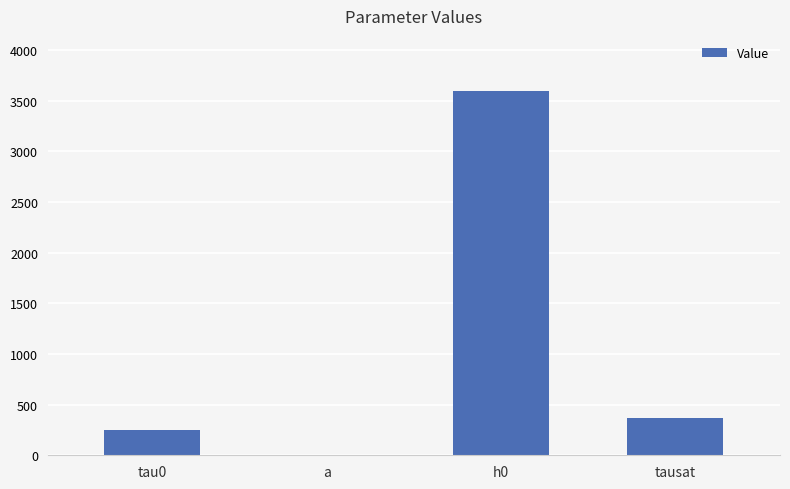

The value at h0 is 3598.8. True or false?

True